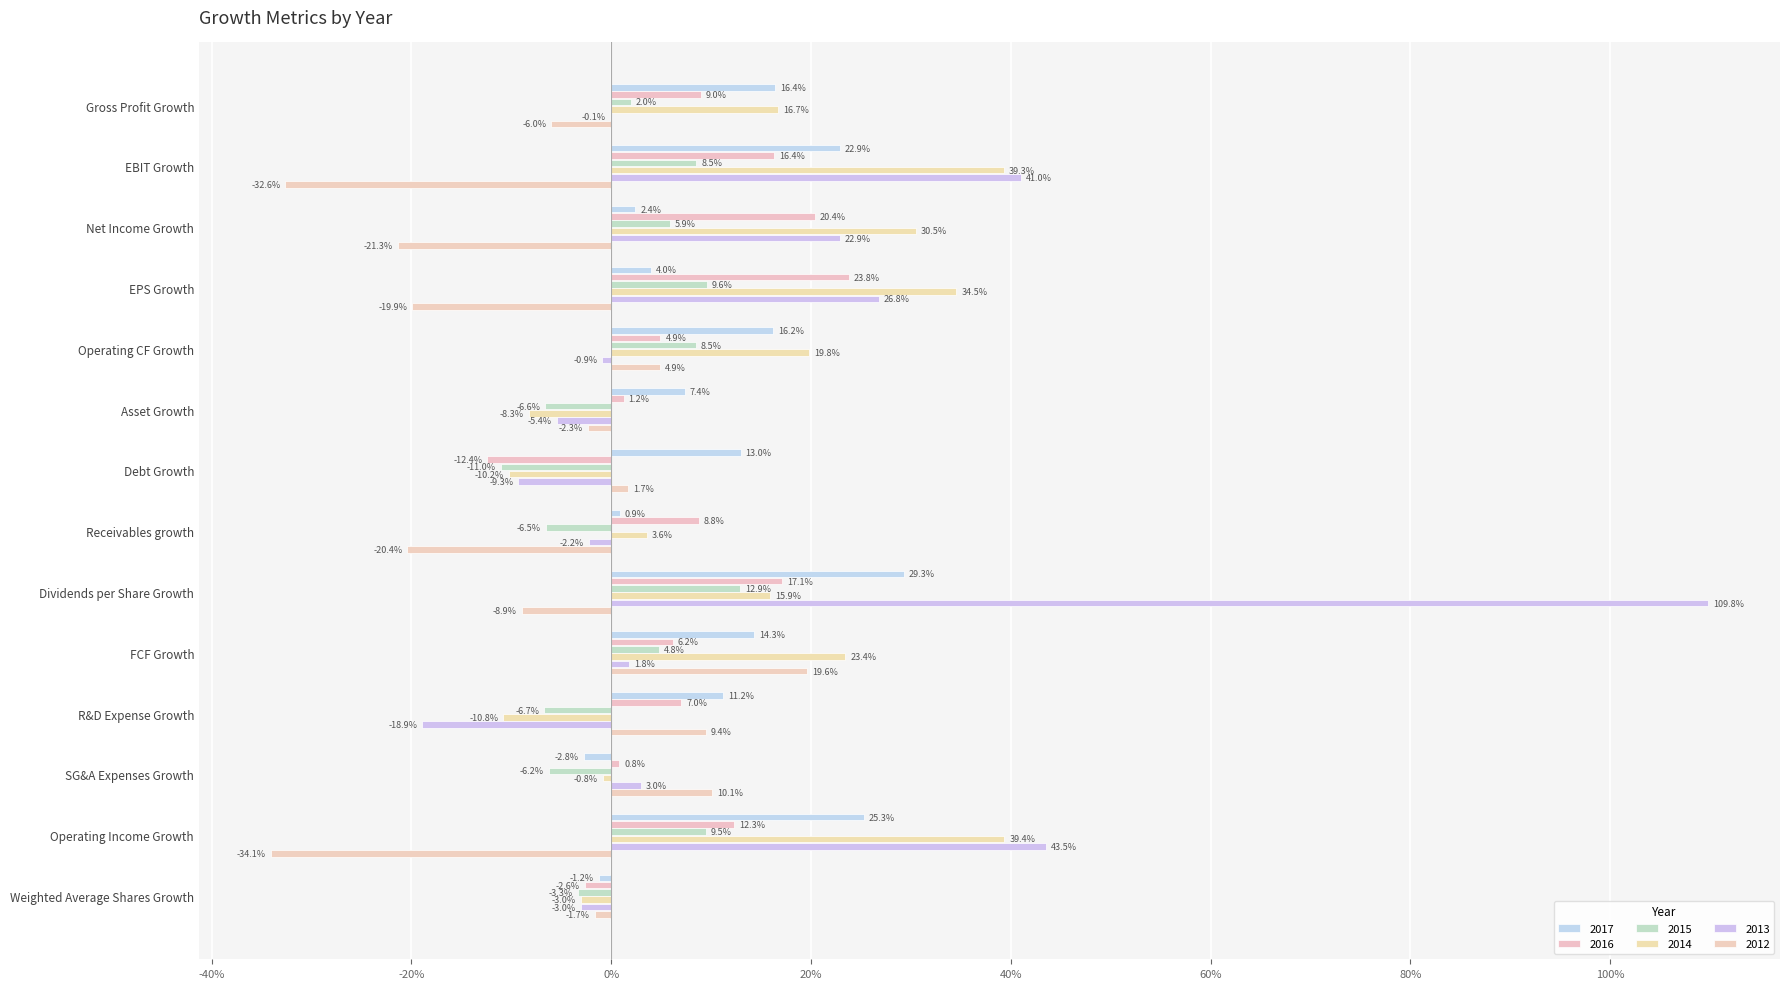

Are the bars horizontal?

Yes